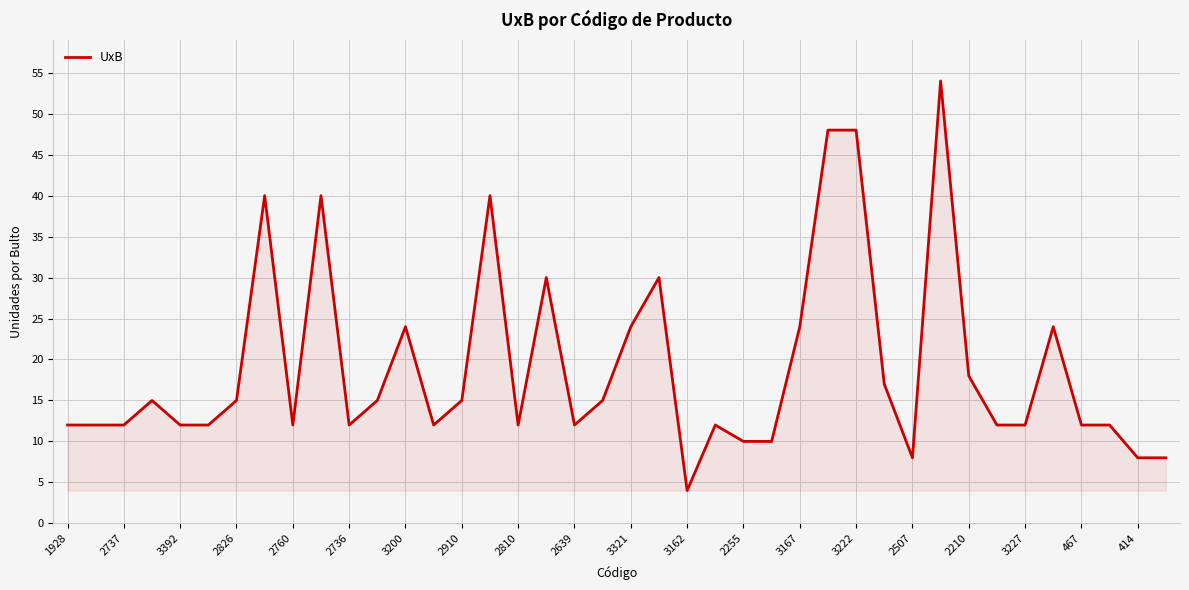

What is the greatest value displayed?

54